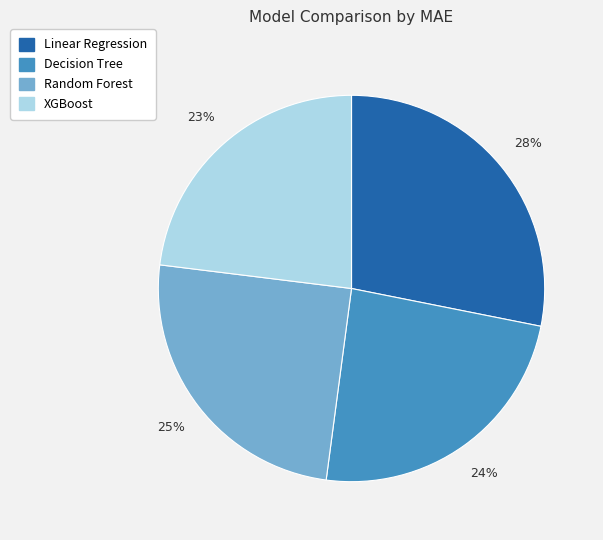

Rank the categories by value from lowest to highest.

XGBoost, Decision Tree, Random Forest, Linear Regression